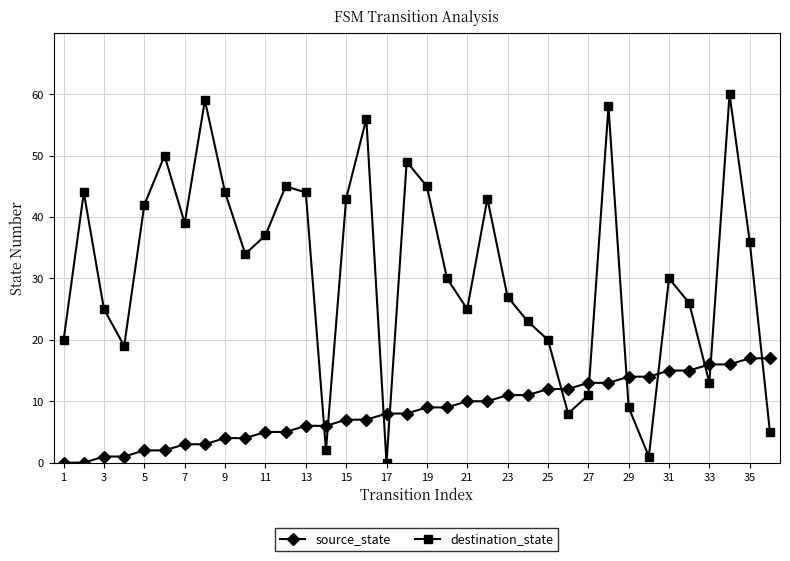

True or false: destination_state and source_state intersect in this chart.

True